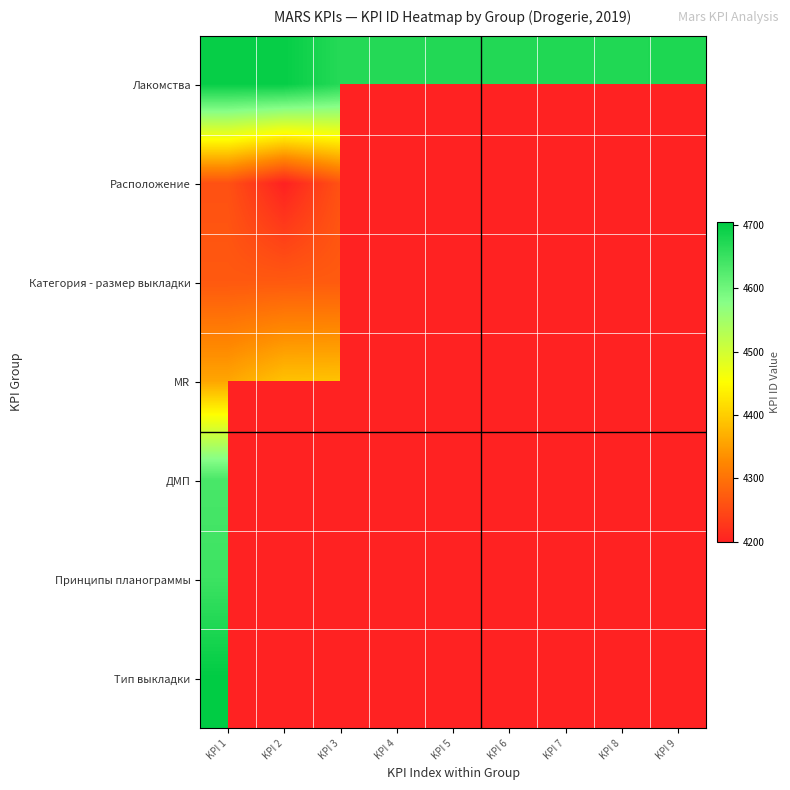

Is the value of Принципы планограммы at KPI 8 greater than the value of ДМП at KPI 9?

No